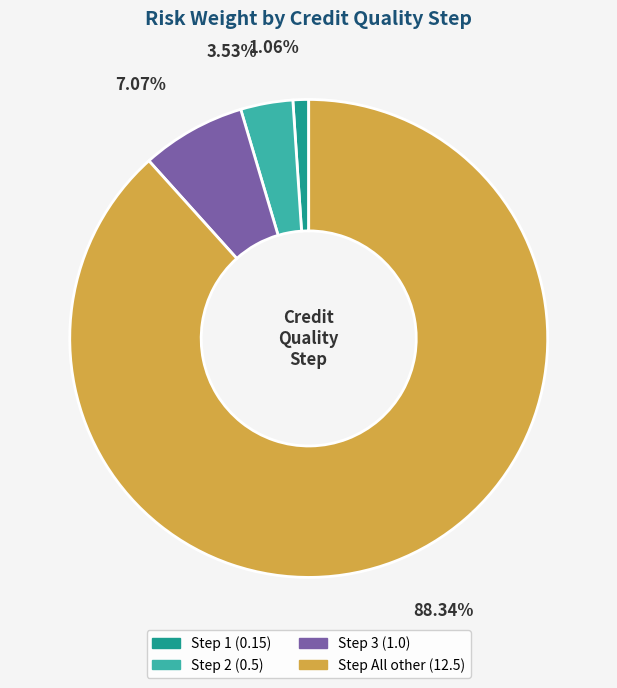

Is there a majority slice in this chart?

Yes